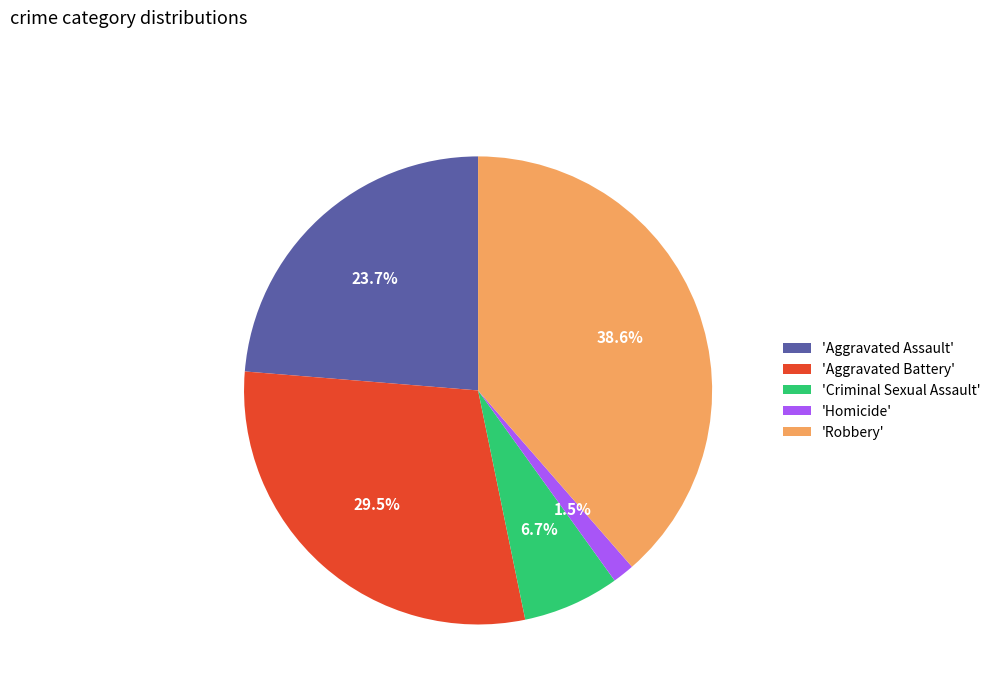

To the nearest percent, what is the average slice percentage?

20%